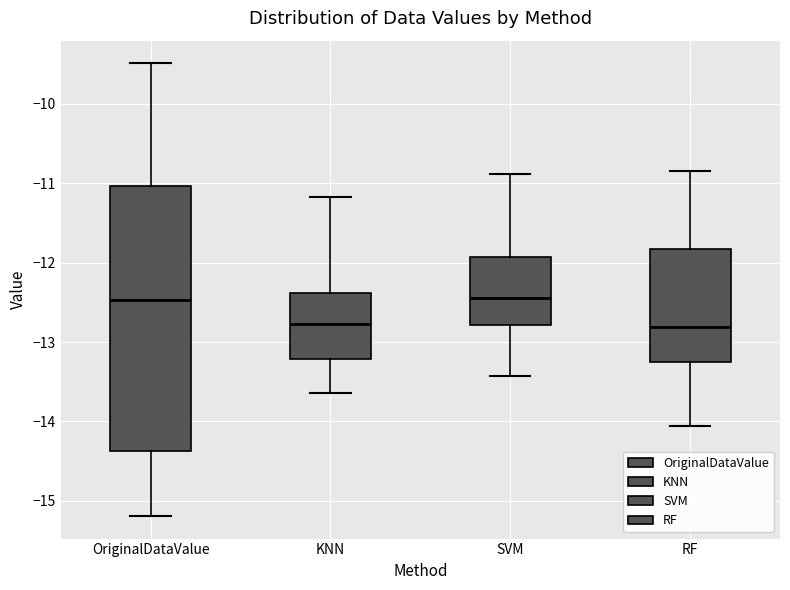

Reading left to right, read every box against the y-axis: the position of its median line, the range the box covers, and the ends of its whiskers. The values are not printed on the chart, so give them approximately, as read against the axis.

OriginalDataValue: median -12.5, box -14.4 to -11.0, whiskers -15.2 to -9.5
KNN: median -12.8, box -13.2 to -12.4, whiskers -13.6 to -11.2
SVM: median -12.4, box -12.8 to -11.9, whiskers -13.4 to -10.9
RF: median -12.8, box -13.2 to -11.8, whiskers -14.1 to -10.8